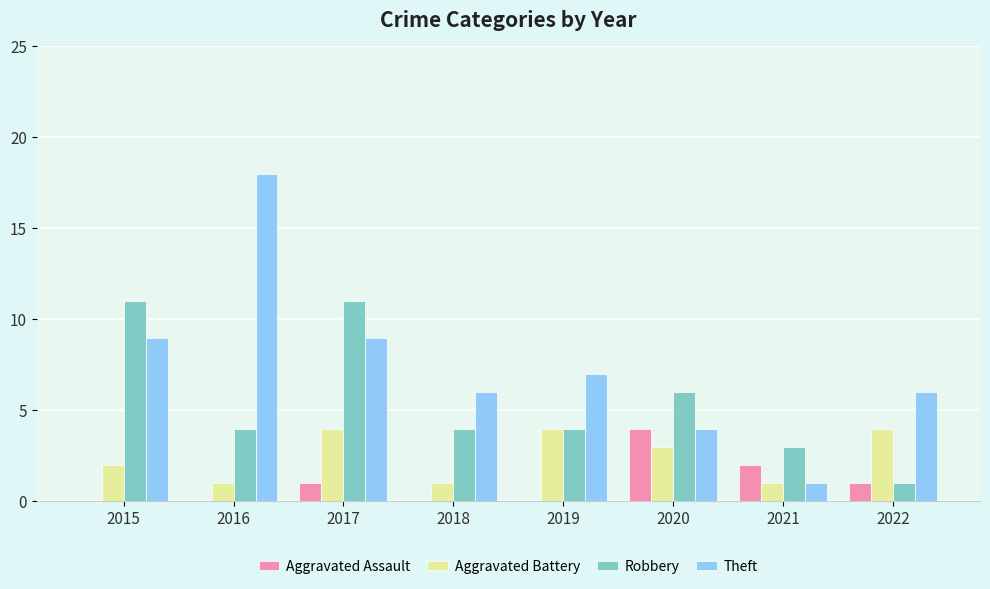

Between 2015 and 2022, which series saw the biggest shift?

Robbery